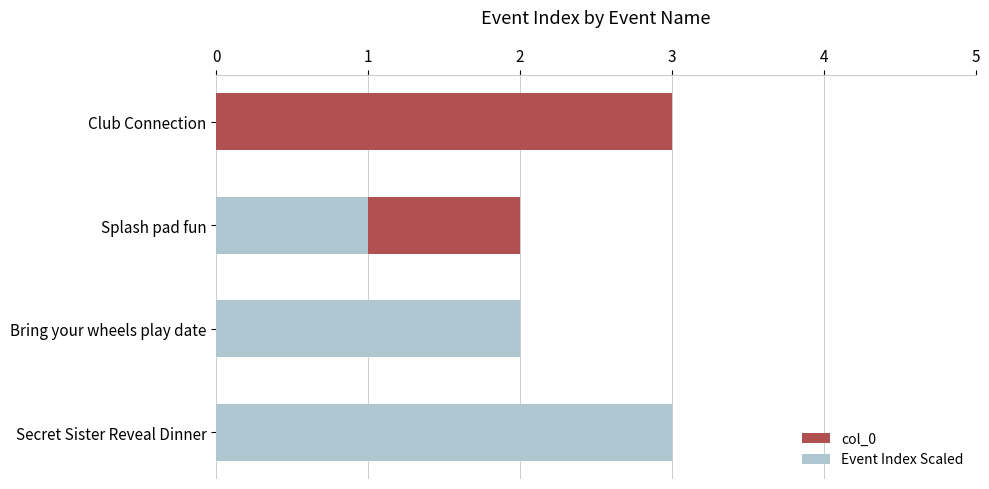

What is the value of the col_0 bar at the 3rd from the left?

2